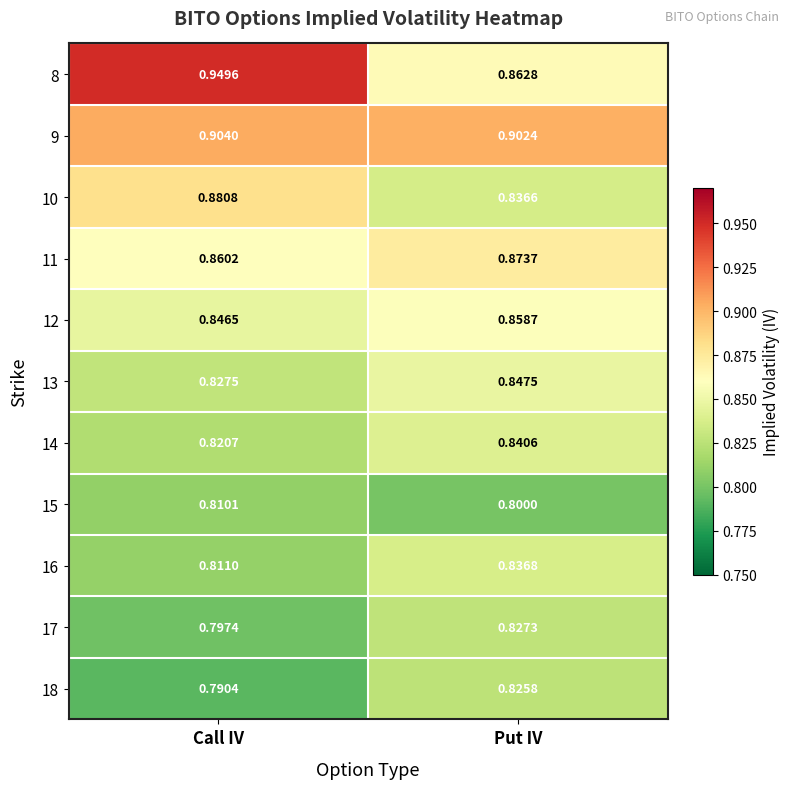

At which label is 16 closest to 0?

Call IV